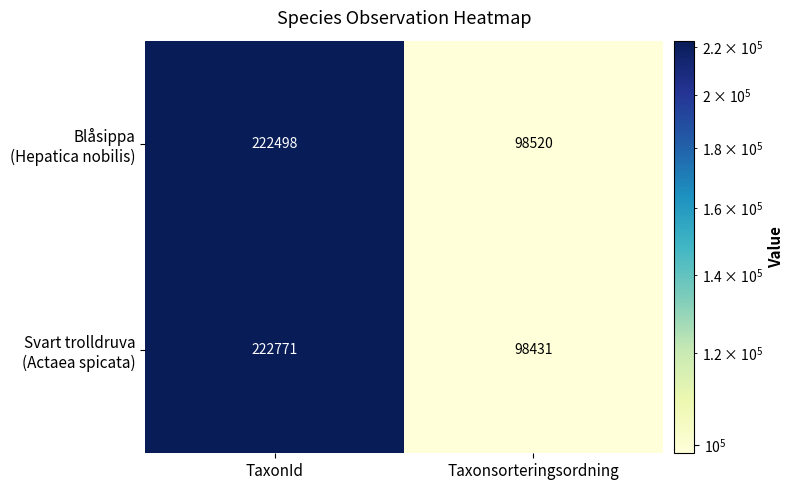

At which category does the chart reach its peak across all series?

TaxonId